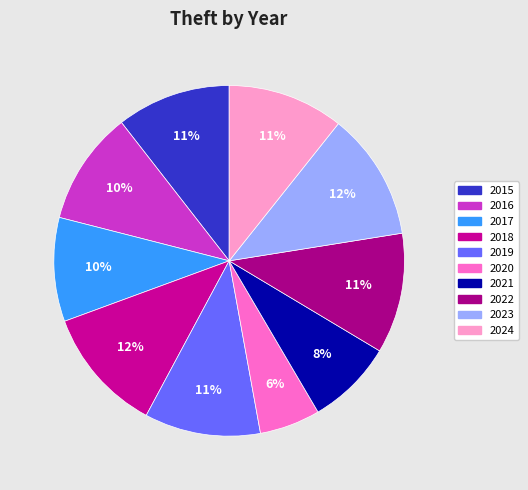

Approximately how many times larger is the value at 2022 compared to 2019?

1.0